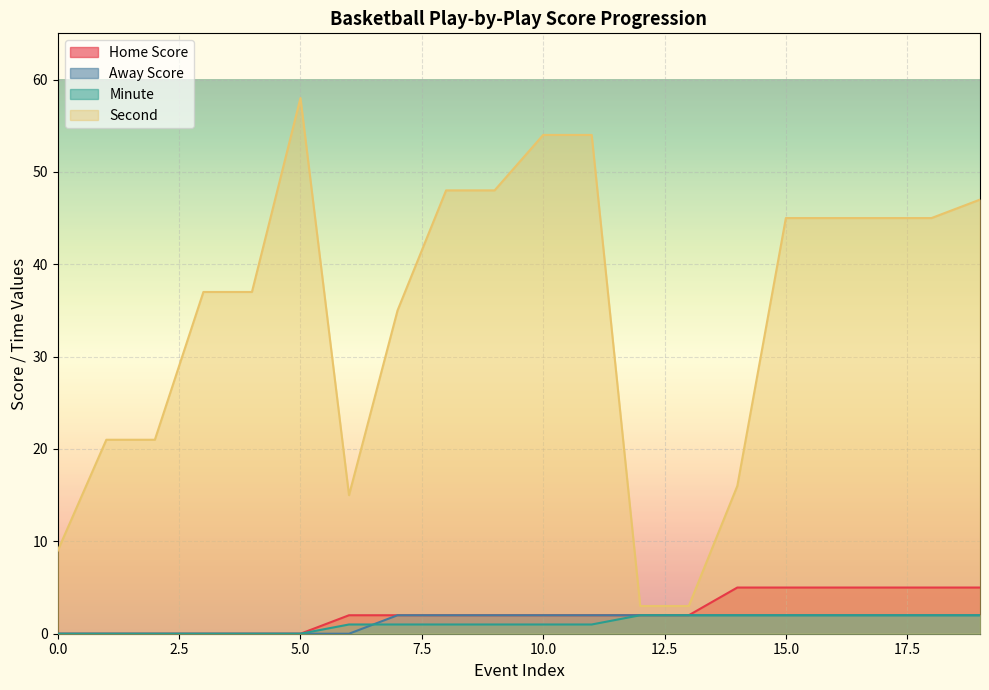

The value of Away Score at 7 is 3. True or false?

False